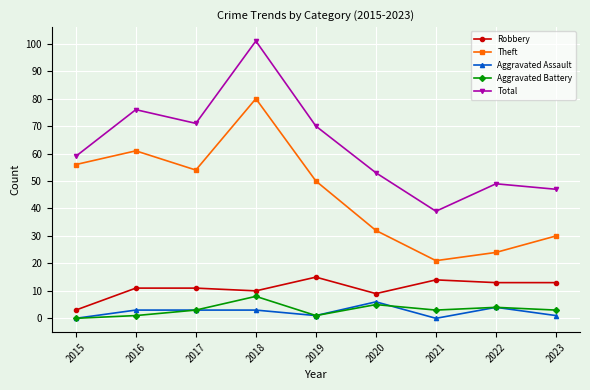

What is the sum of all Total values?

565